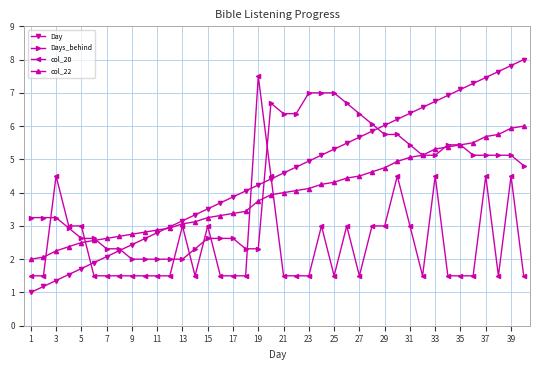

What is the minimum value shown in the chart?

1.0